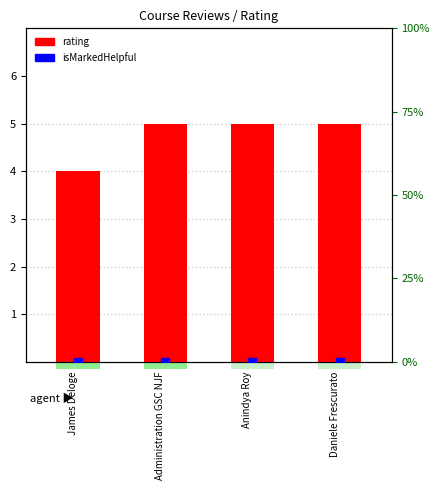

What are all the series names shown in the legend?

rating, isMarkedHelpful